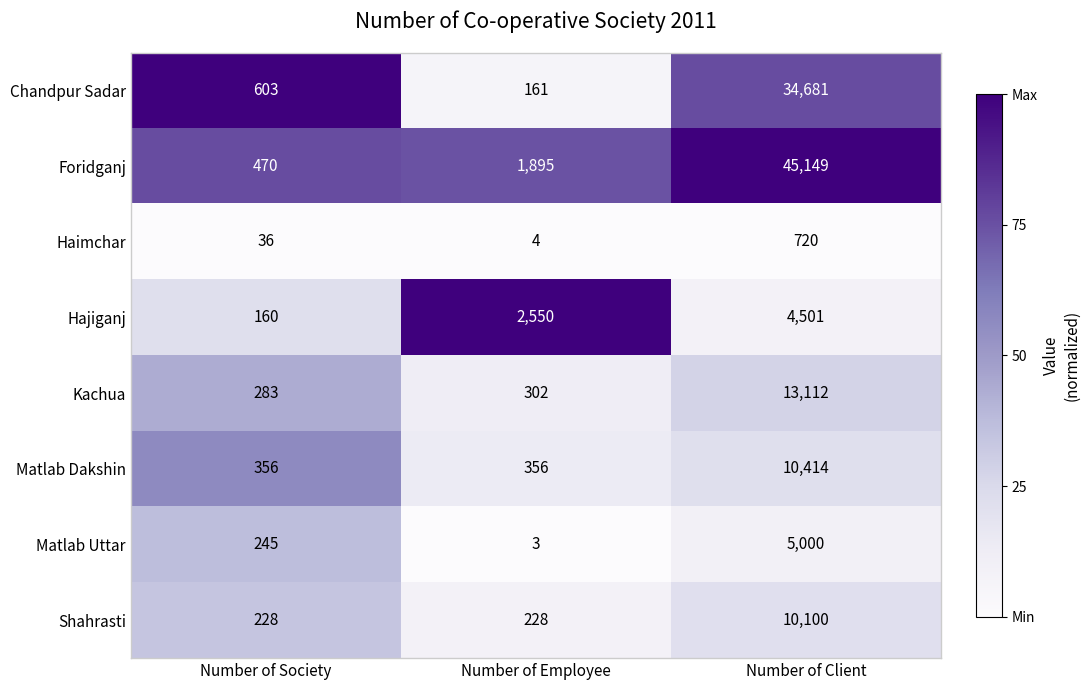

What is the spread (max minus min) of values at Number of Employee?

2547